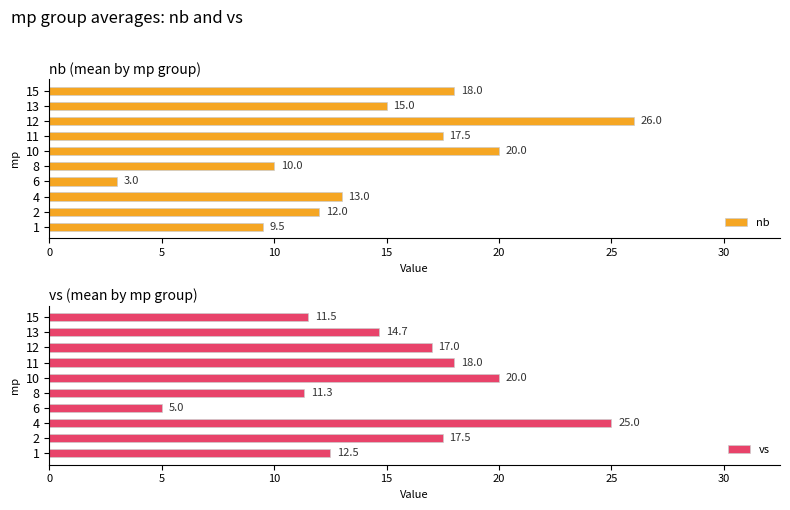

How many bars are there in total?

20